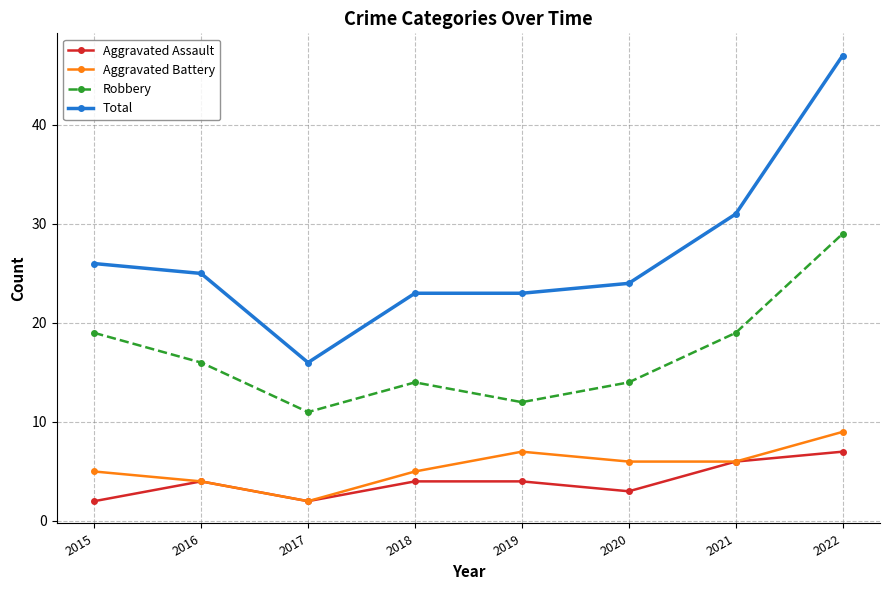

How many categories are shown in the chart?

8